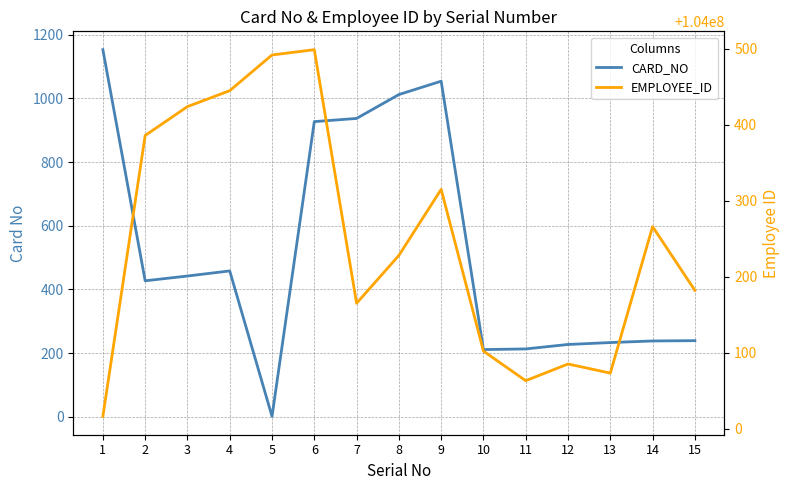

In EMPLOYEE_ID, how many points are higher than both neighbors (excluding endpoints)?

4